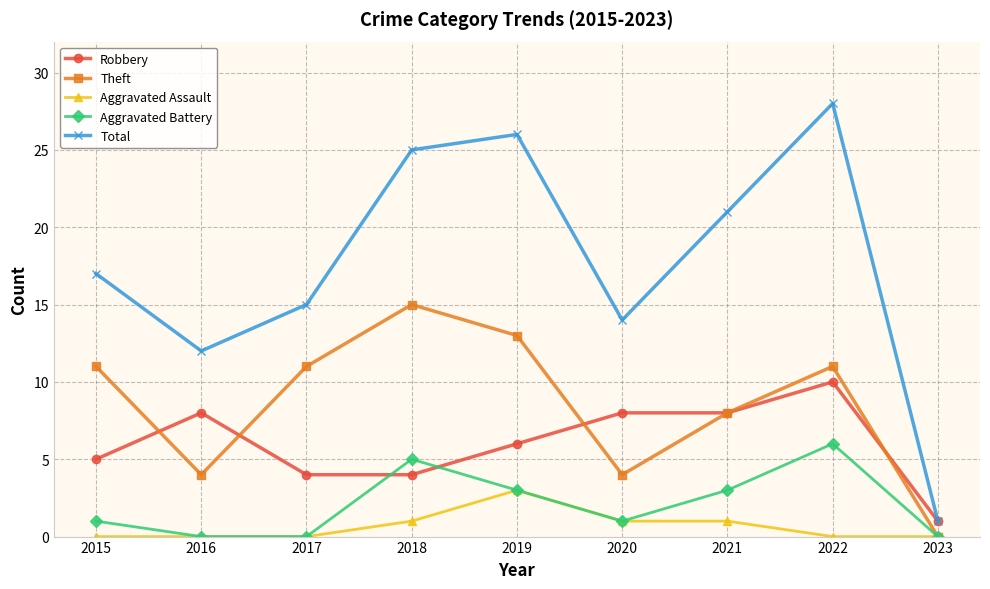

What are all the series names shown in the legend?

Robbery, Theft, Aggravated Assault, Aggravated Battery, Total